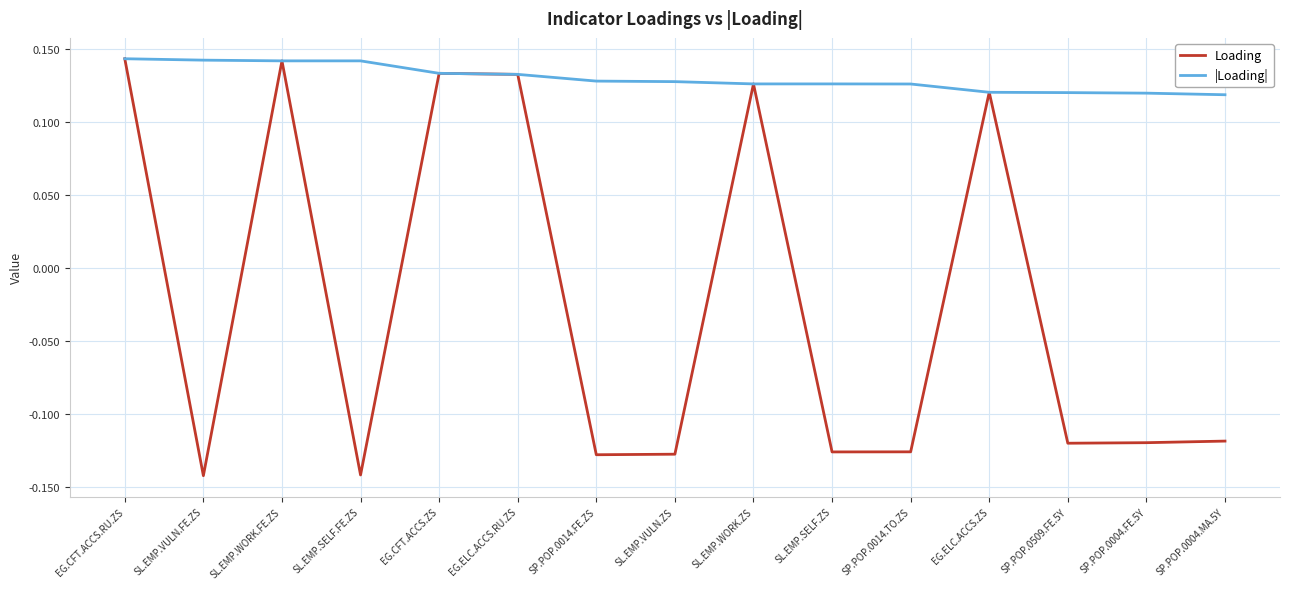

What position from the right is EG.ELC.ACCS.RU.ZS?

10